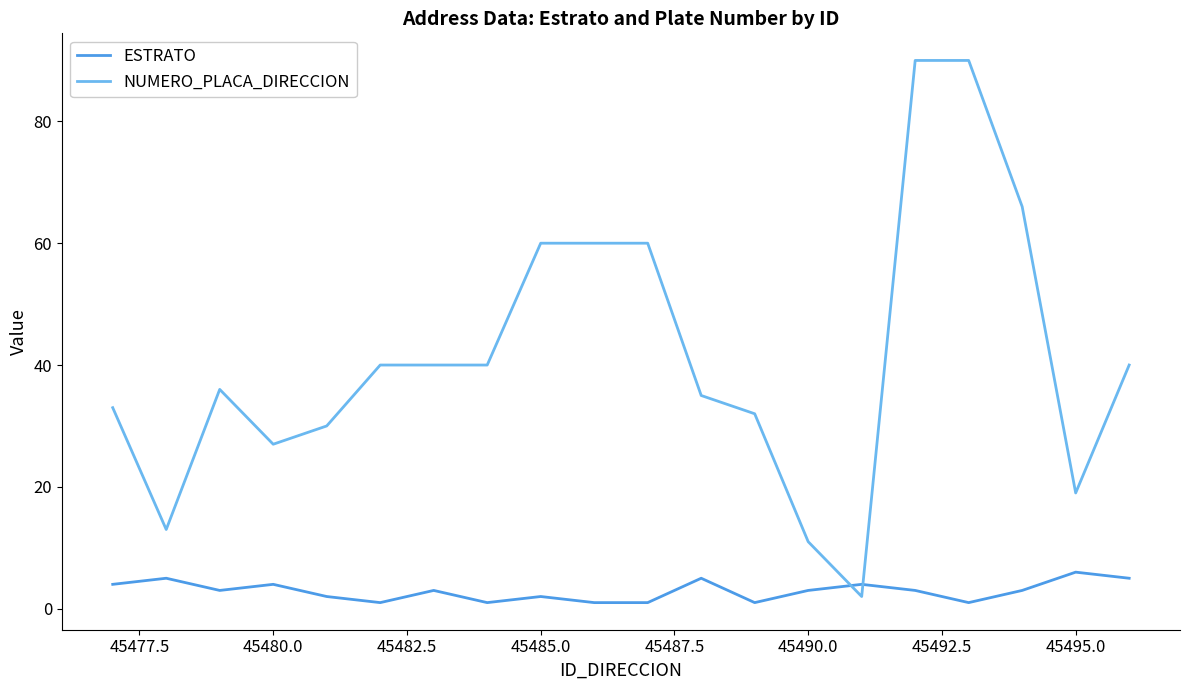

What is the difference between the maximum and minimum values in the ESTRATO series?

5